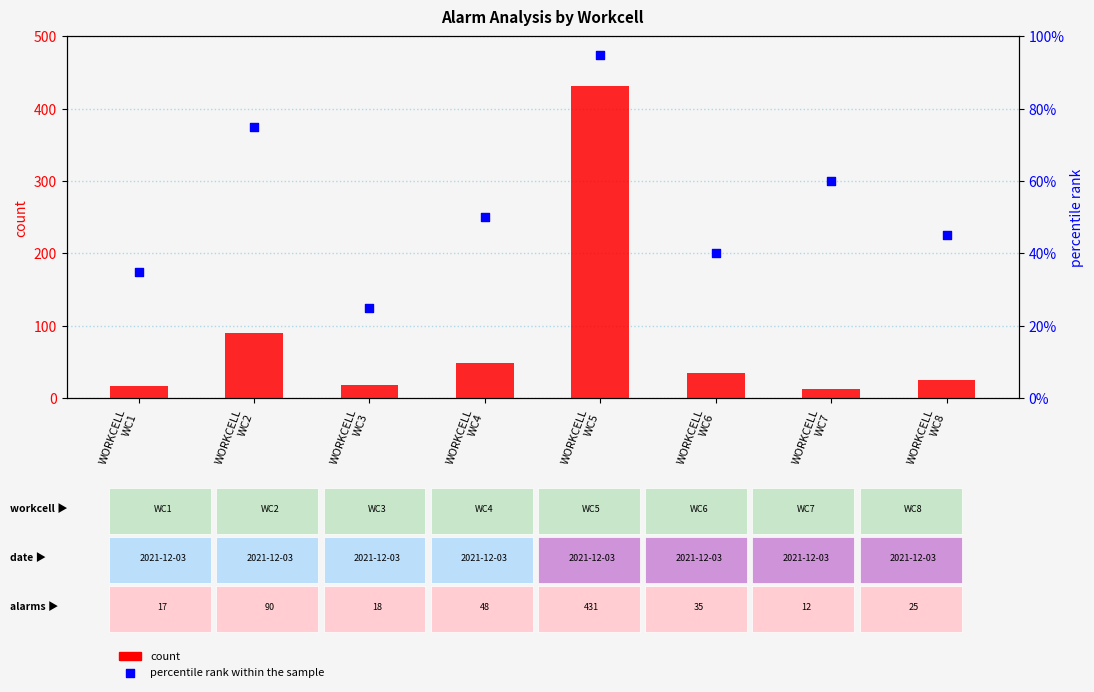

Which series has the largest total across all categories?

count